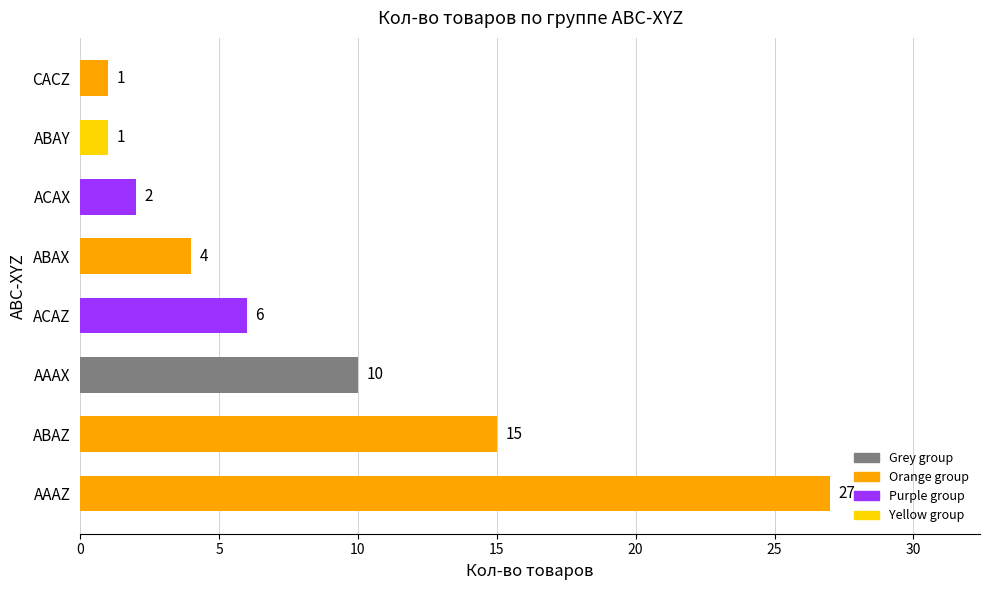

How many categories are shown in the chart?

8